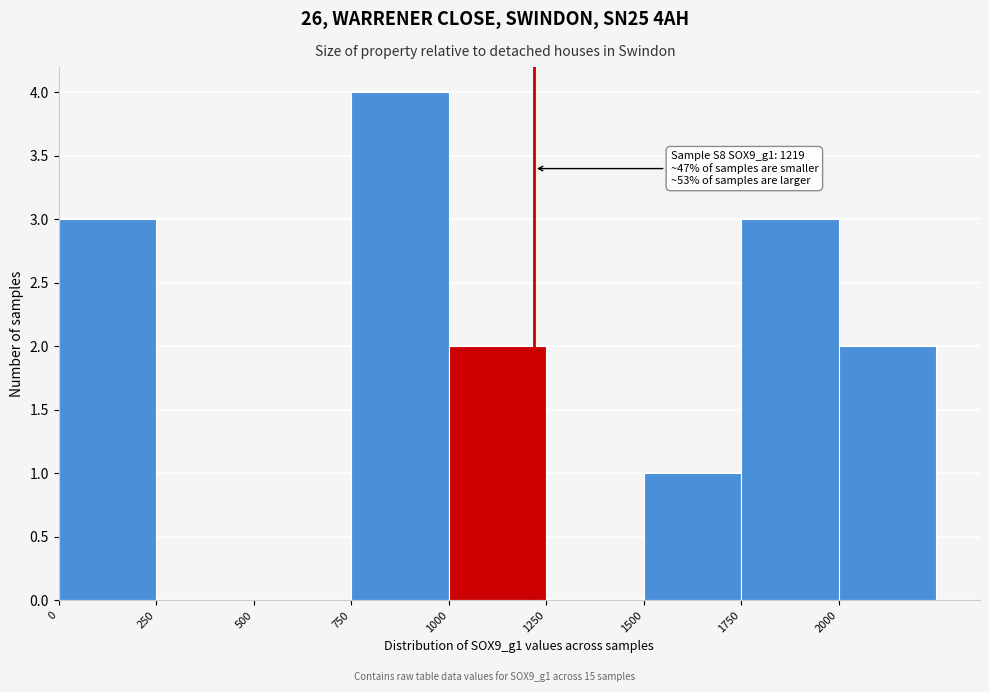

Which range on the x-axis has the tallest bar?

750 to 1000